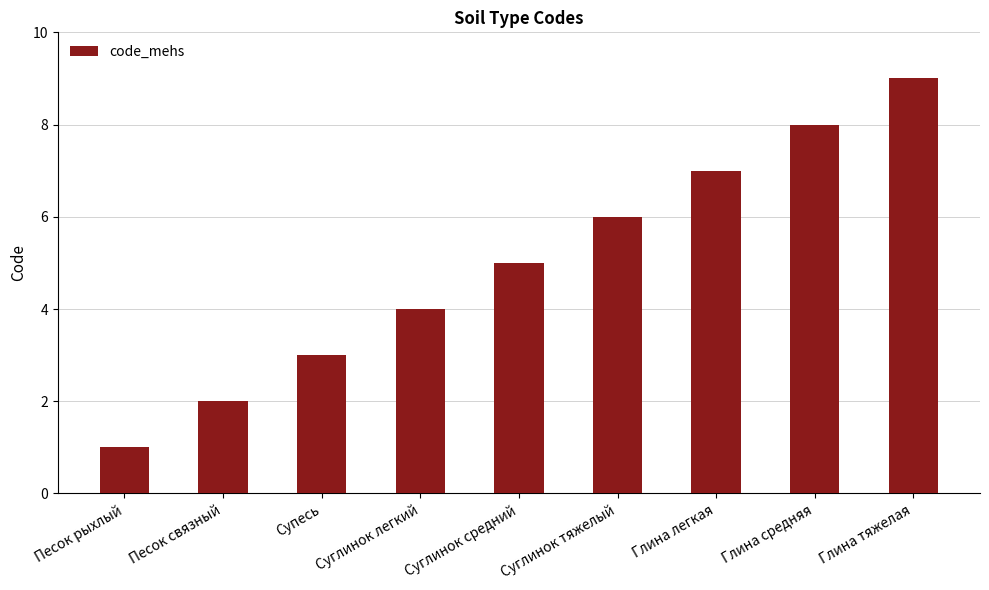

Reading left to right, extract all data points from this chart.

1	2	3	4	5	6	7	8	9